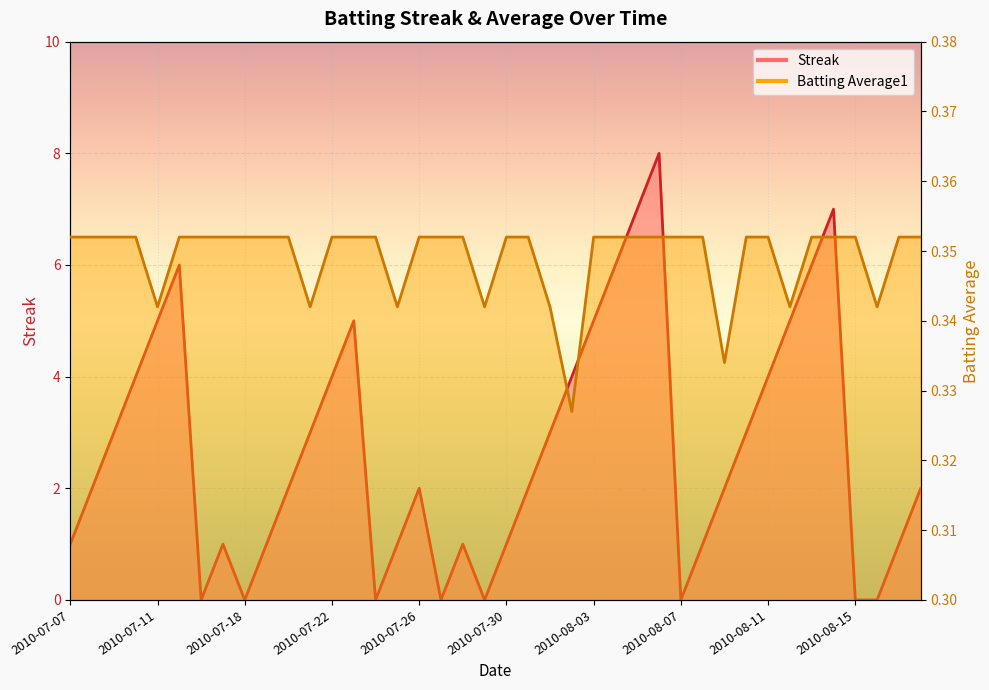

What is the value of the Streak point at the 36th from the left?

7.0